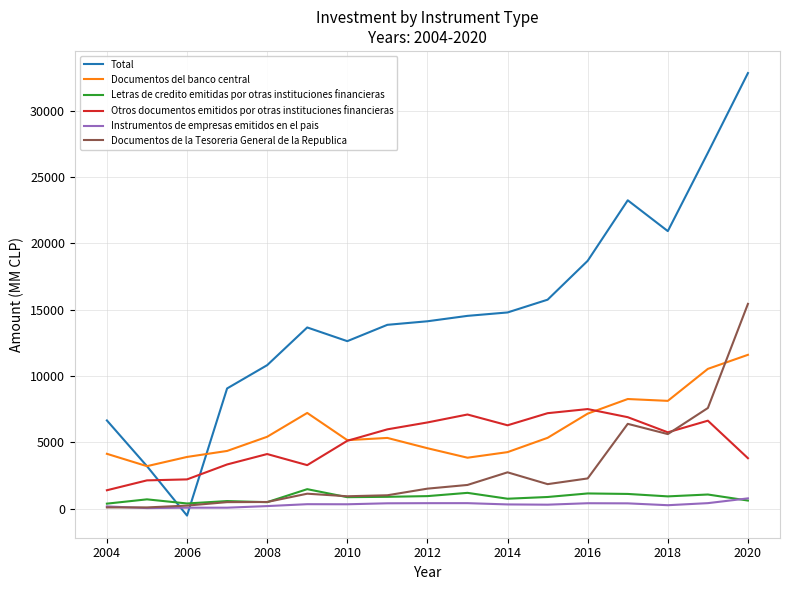

What is the minimum value for Documentos del banco central?

3206